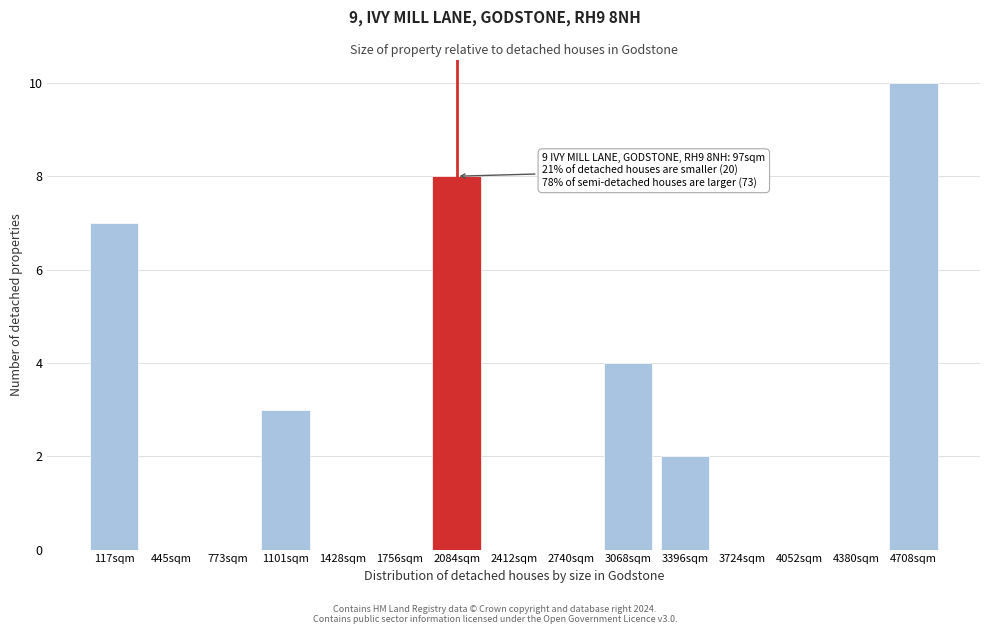

Reading left to right, extract all data points from this chart.

117sqm=7	445sqm=0	773sqm=0	1101sqm=3	1428sqm=0	1756sqm=0	2084sqm=8	2412sqm=0	2740sqm=0	3068sqm=4	3396sqm=2	3724sqm=0	4052sqm=0	4380sqm=0	4708sqm=10